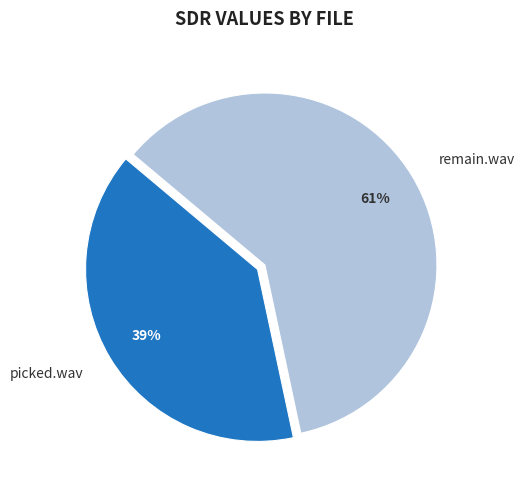

Combined, do remain.wav and picked.wav account for over 50%?

Yes